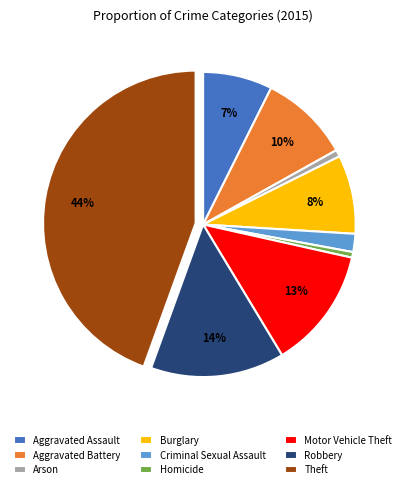

What percentage is the Robbery slice, to the nearest percent?

14%